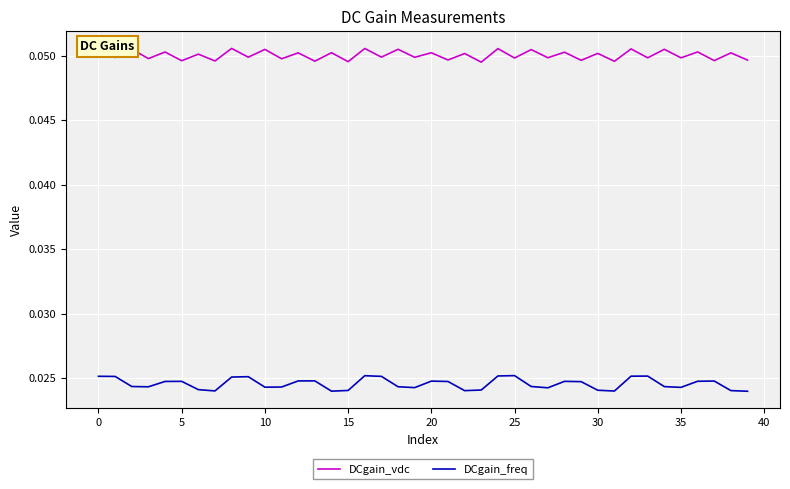

Rank the series by their maximum value, from highest to lowest.

DCgain_vdc, DCgain_freq